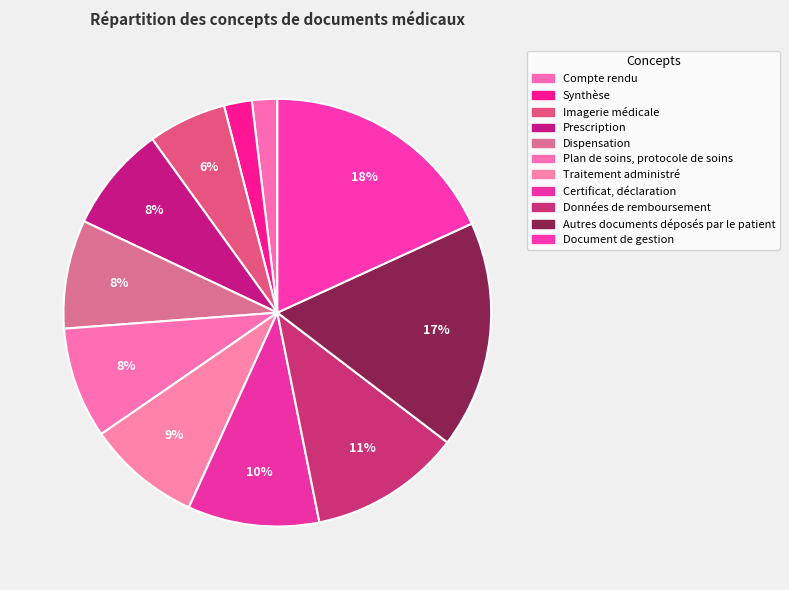

Does Certificat, déclaration account for over 50% of the chart?

No